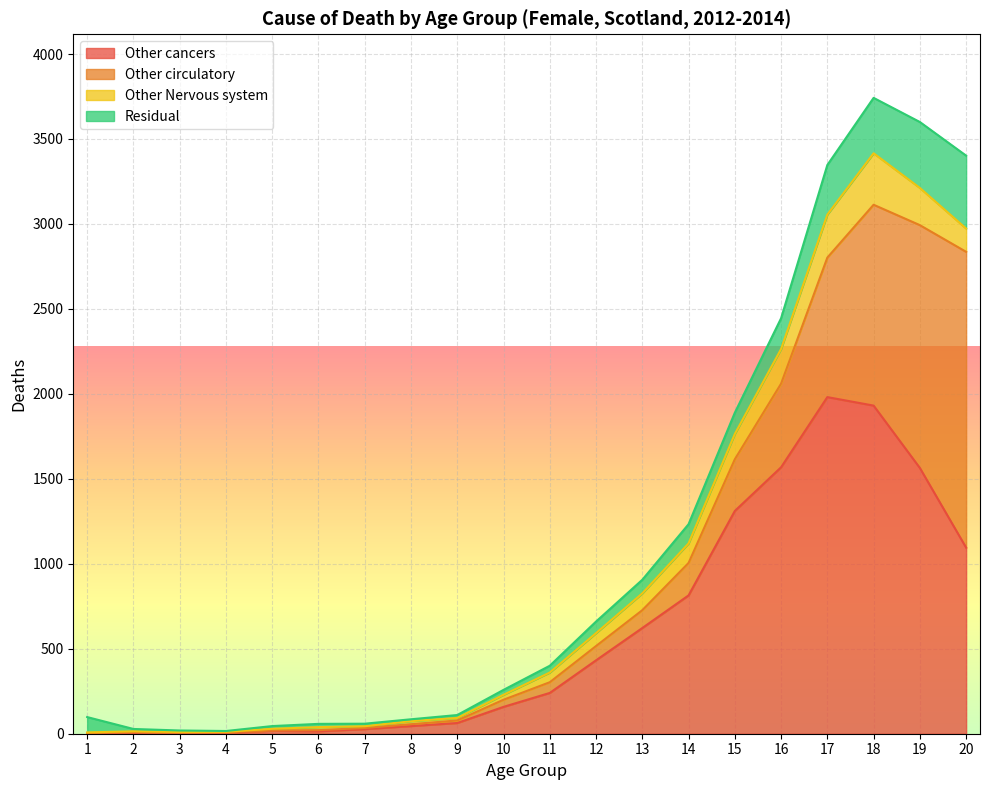

Reading left to right, extract all data points from this chart.

Other cancers: 1	8	6	6	17	14	27	45	63	158	240	432	622	814	1311	1568	1981	1931	1564	1095
Other circulatory: 1	3	0	2	2	7	7	11	15	42	63	84	105	191	304	492	821	1182	1429	1741
Other Nervous system: 6	3	4	3	10	18	10	18	15	29	57	76	99	115	149	204	253	303	219	137
Residual: 90	14	9	5	16	19	15	11	17	29	40	68	80	113	125	181	292	326	388	429